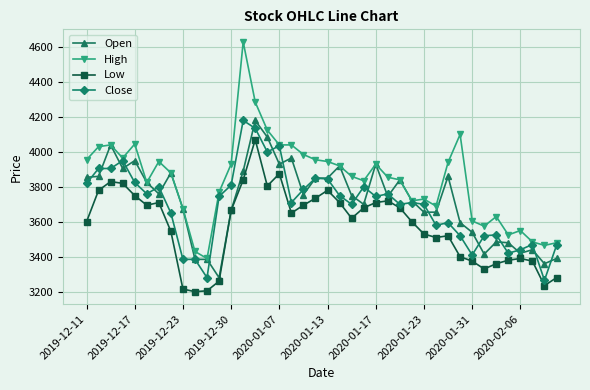

At how many categories does at least one series exceed 3444?

38